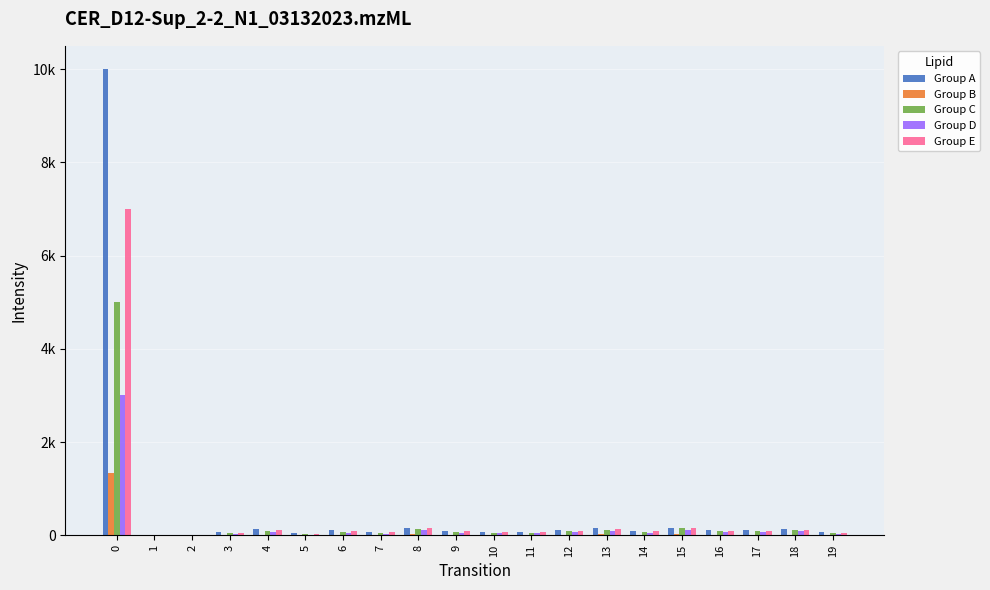

What are all the series names shown in the legend?

Group A, Group B, Group C, Group D, Group E